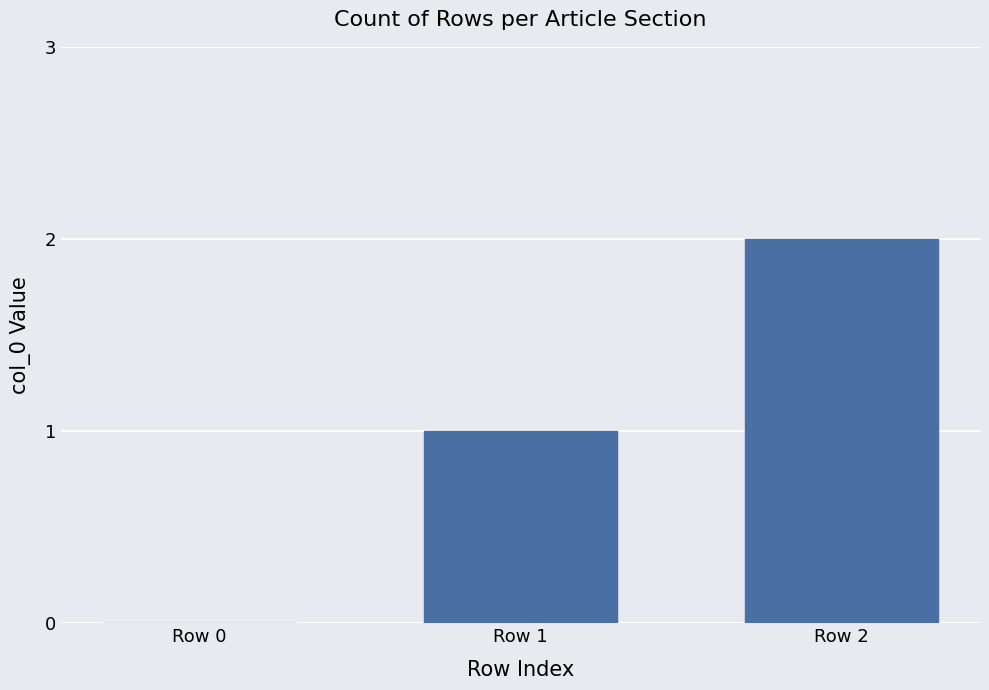

Between Row 1 and Row 0, which is larger?

Row 1